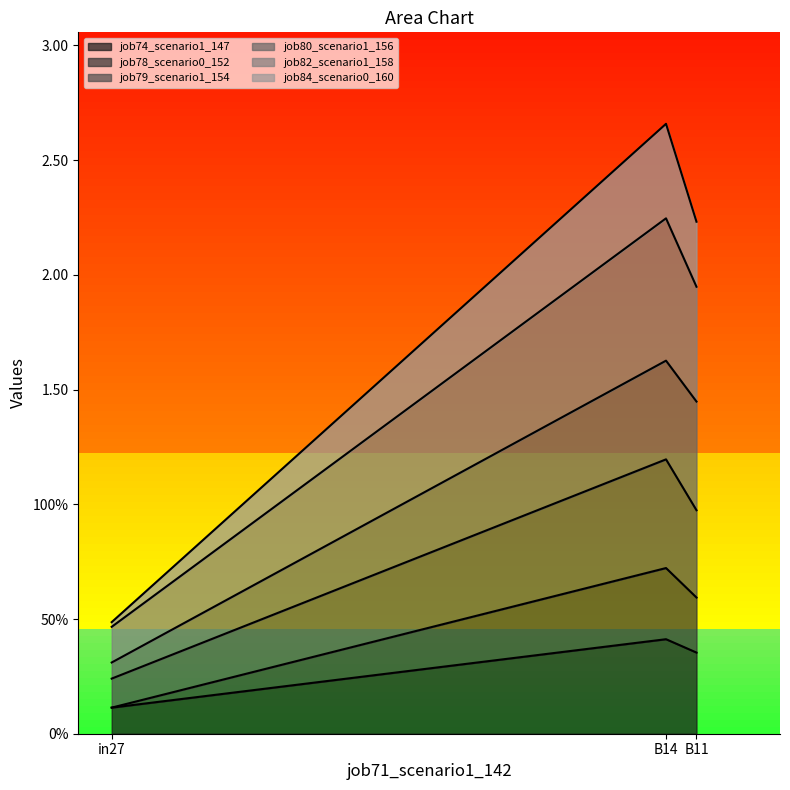

Between in27 and B14, which series saw the biggest shift?

job82_scenario1_158